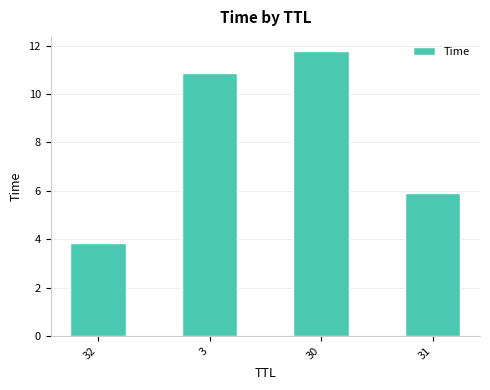

How many values exceed 10?

2